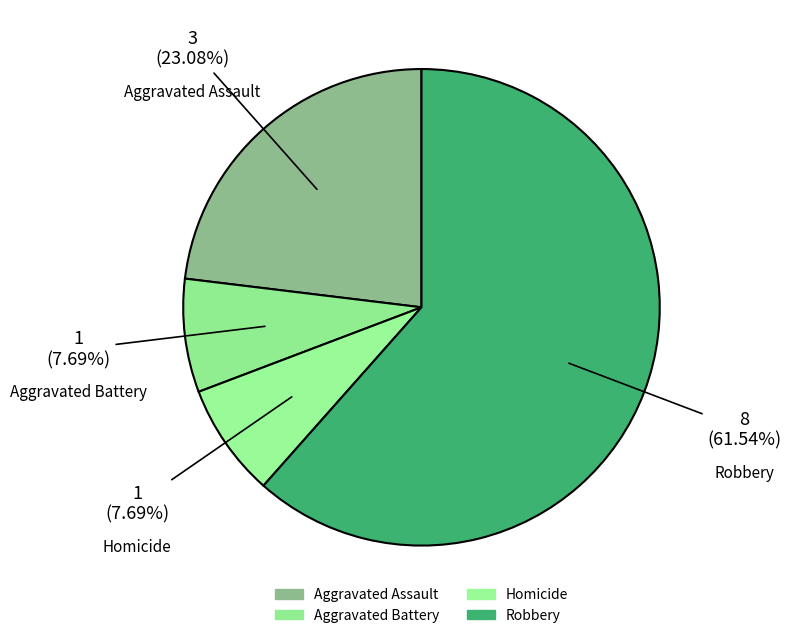

To the nearest percent, what is the combined percentage of Aggravated Battery and Aggravated Assault?

31%